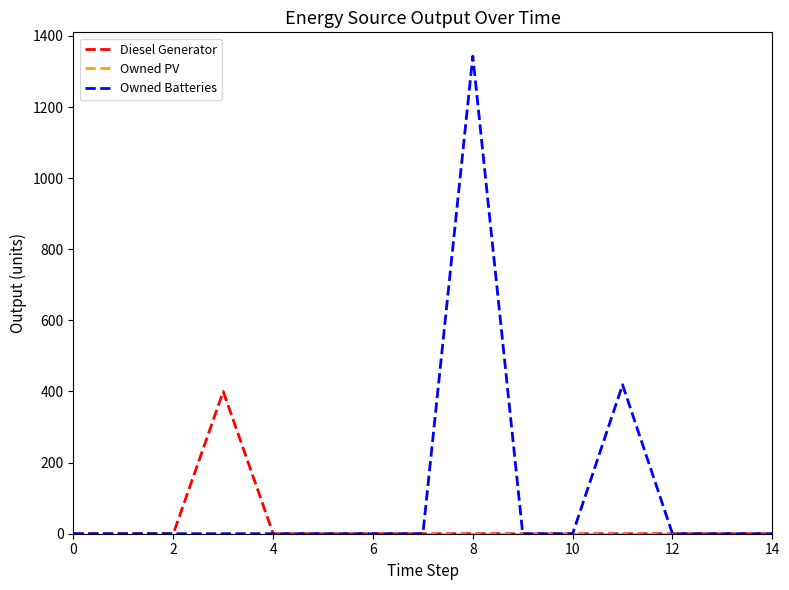

Which series has the largest range (max minus min)?

Owned Batteries